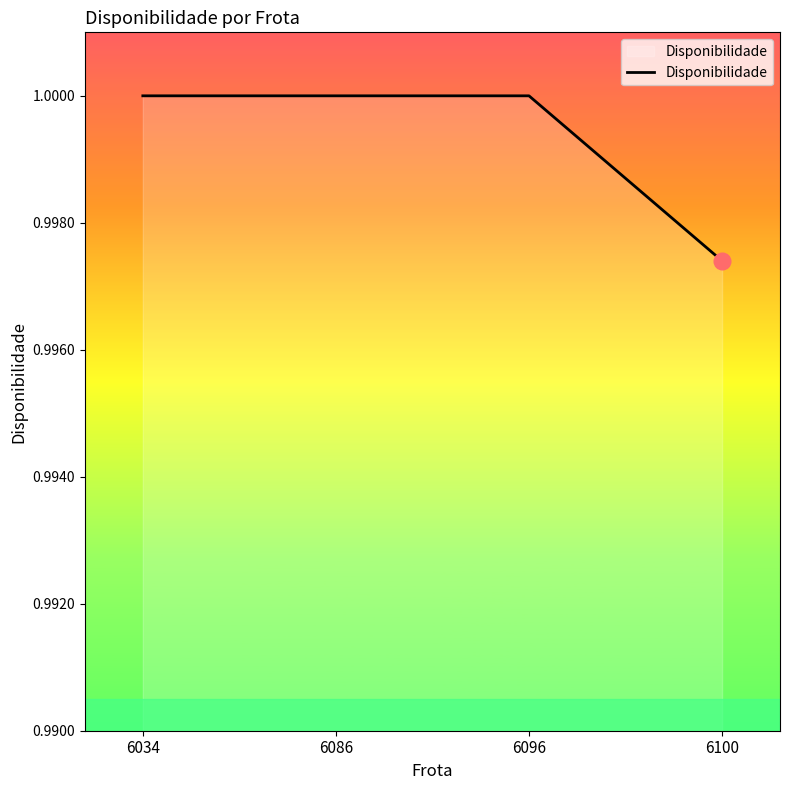

True or false: there are more than 1 points higher than both neighbors.

False